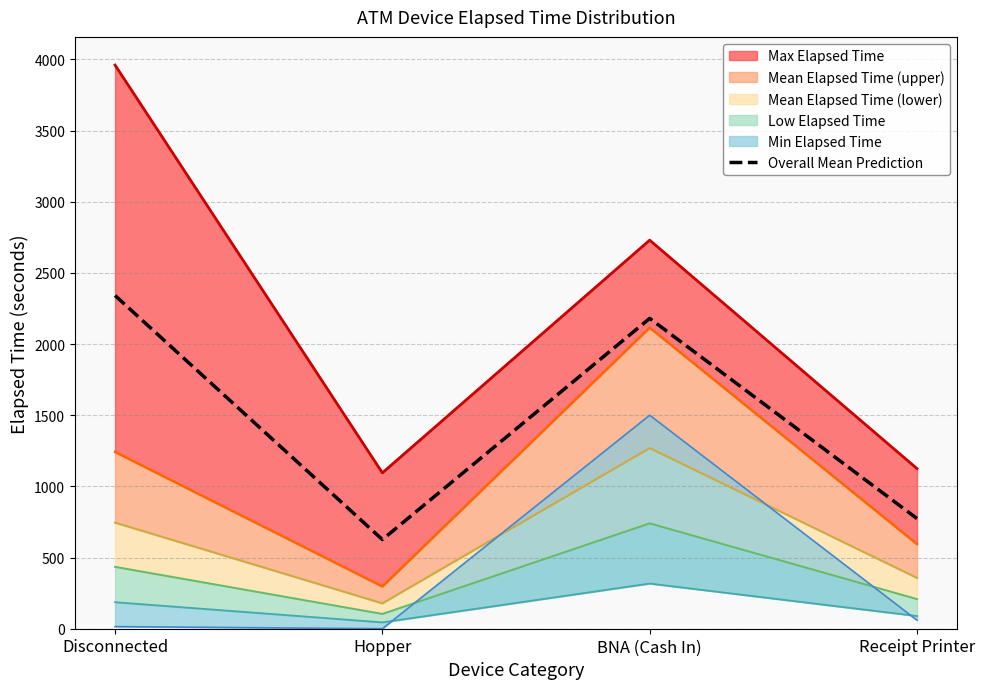

What is the highest value of the Overall Mean Prediction series?

2340.9